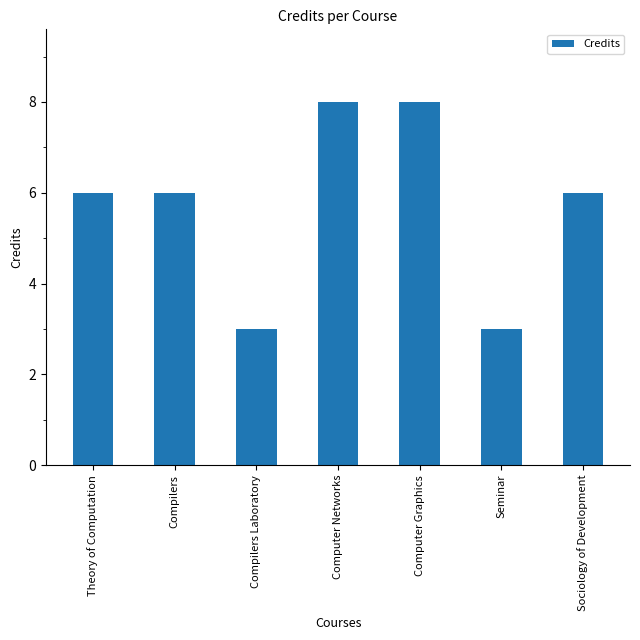

What is the maximum value shown in the chart?

8